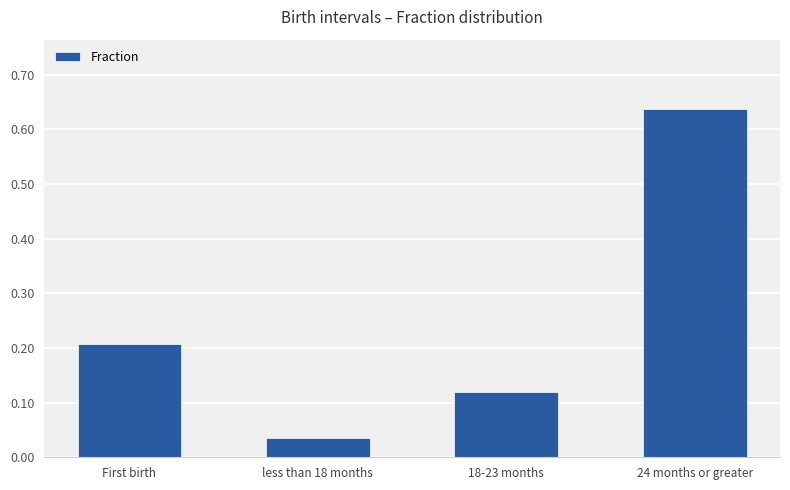

How many data points does each series have?

4